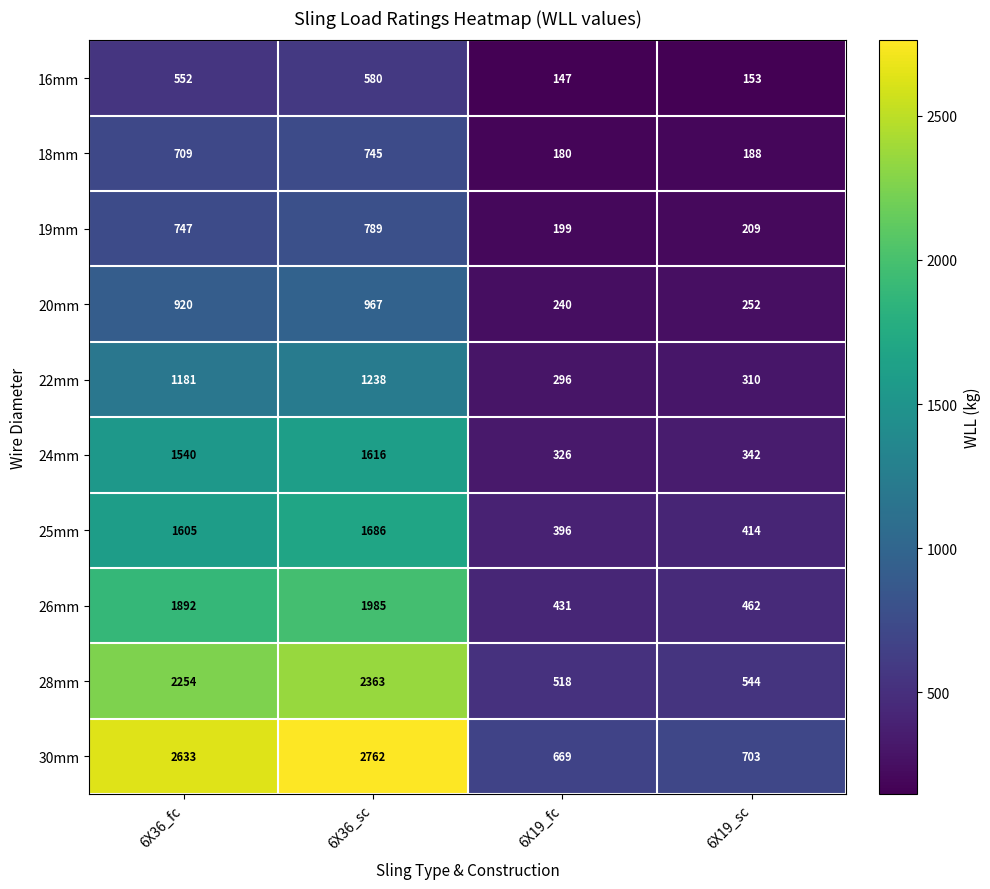

At which label is 25mm closest to 1041?

6X36_fc